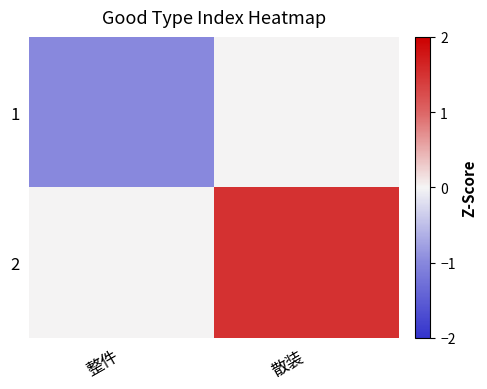

What is the maximum value shown in the chart?

1.5